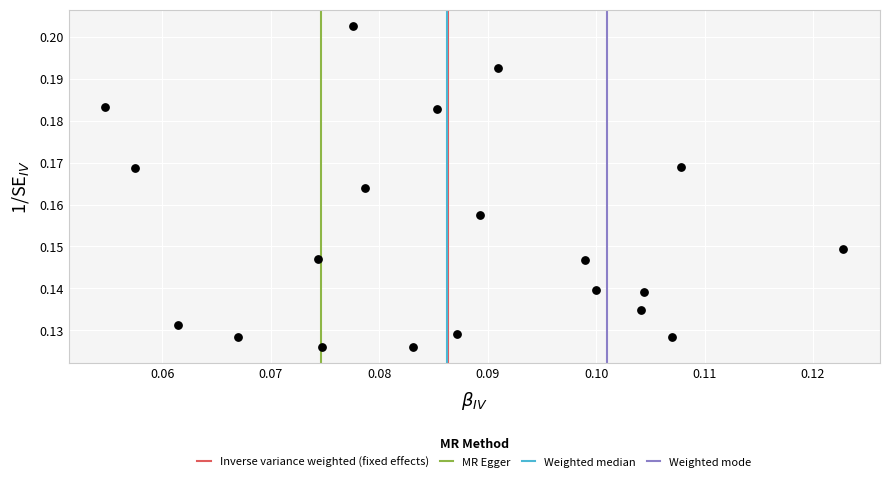

How many points are shown in the scatter plot?

20